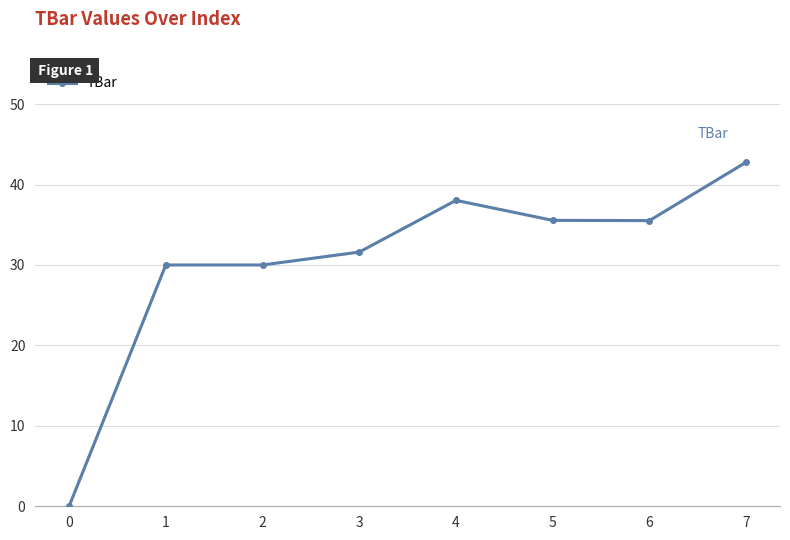

Reading left to right, list all the values displayed in this chart.

0=0.0	1=30.0	2=30.0	3=31.6	4=38.0	5=35.5	6=35.5	7=42.8